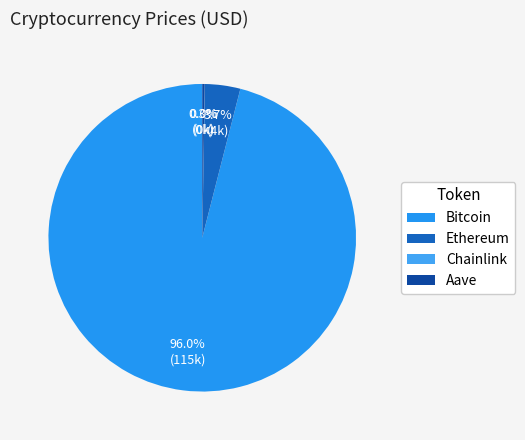

Approximately how many times larger is the value at Ethereum compared to Chainlink?

182.8